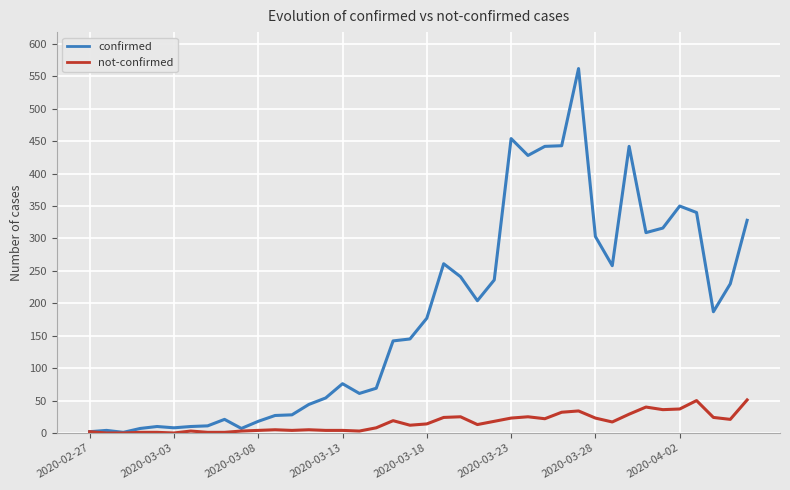

Which series has the widest spread of values?

confirmed